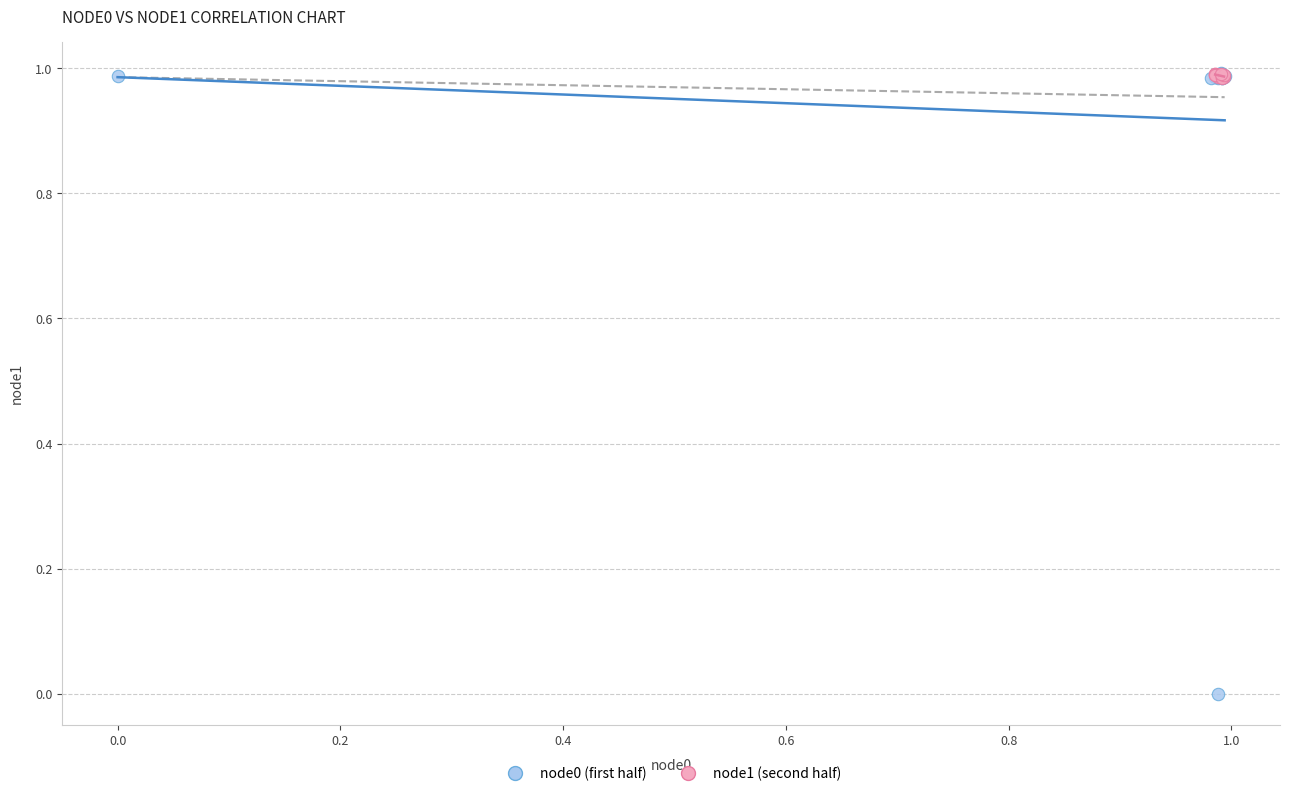

Which series has the widest spread of Y values?

node0 (first half)